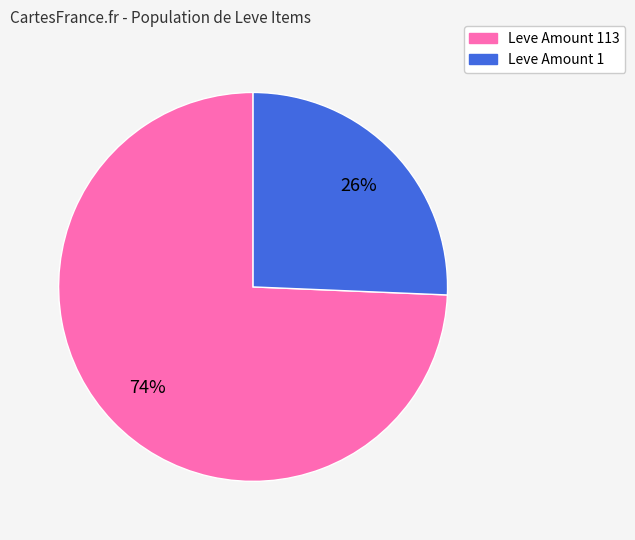

To the nearest percent, what is the average slice percentage?

50%